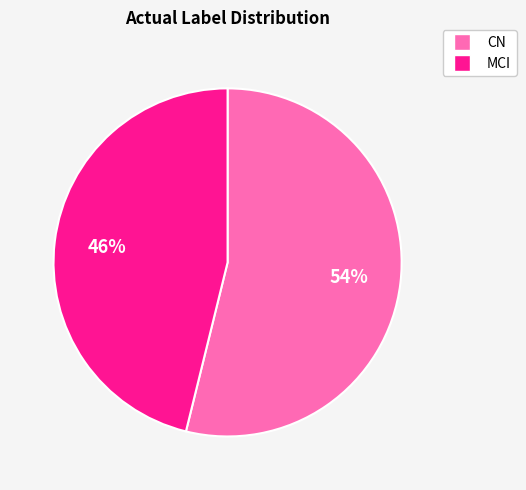

Rank the categories by value from lowest to highest.

MCI, CN